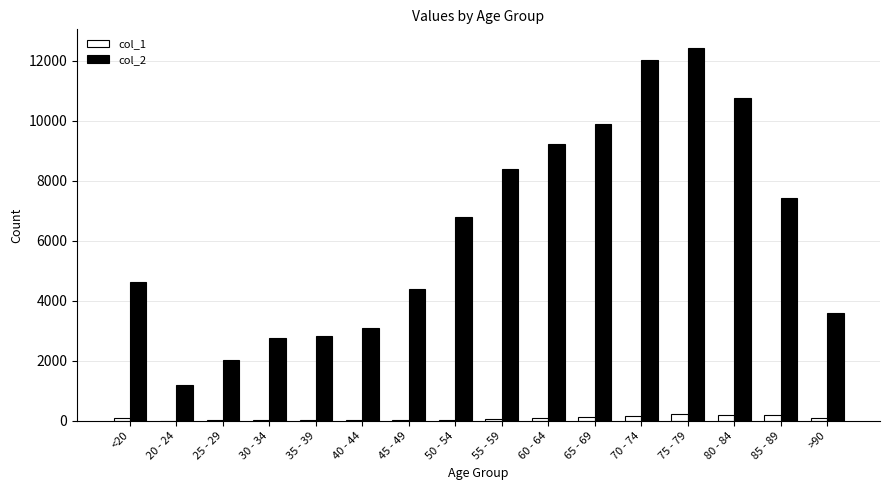

What are all the series names shown in the legend?

col_1, col_2